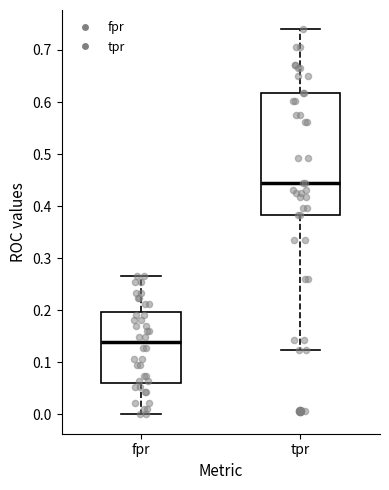

Reading left to right, transcribe this box plot: for each box, give where its median line is, the range the box spans, and where its two whiskers end, as read against the y-axis. The values are not printed on the chart, so give them approximately, as read against the axis.

fpr: median 0.14, box 0.06 to 0.20, whiskers 0.00 to 0.27
tpr: median 0.45, box 0.38 to 0.62, whiskers 0.12 to 0.74